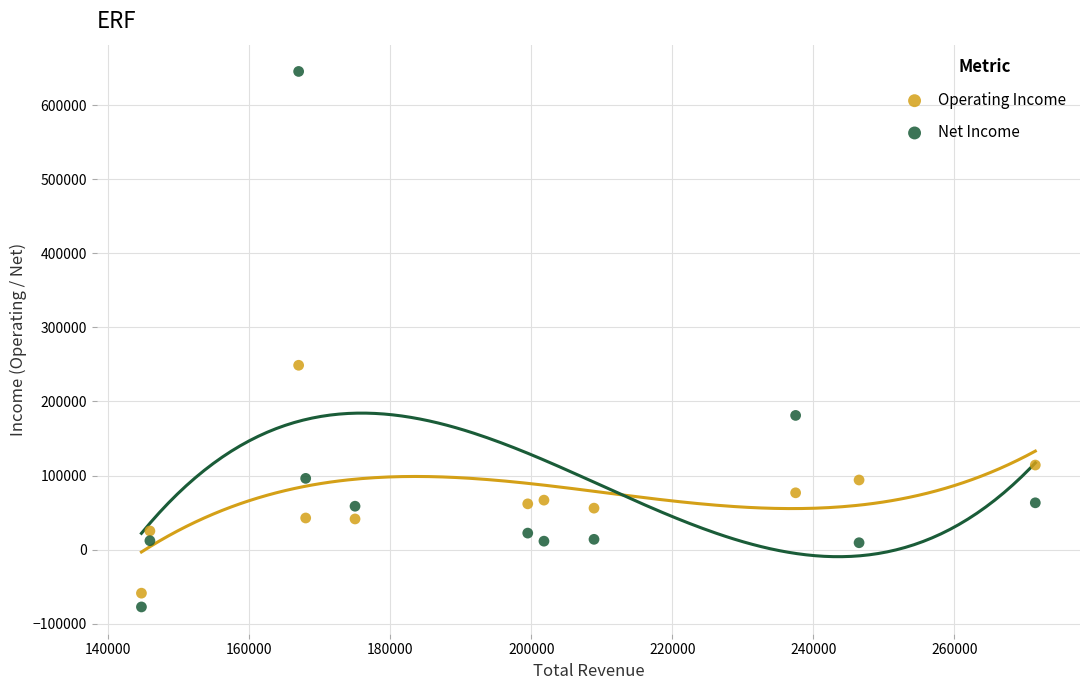

In the Net Income series, what Y value is closest to 284100?

181200